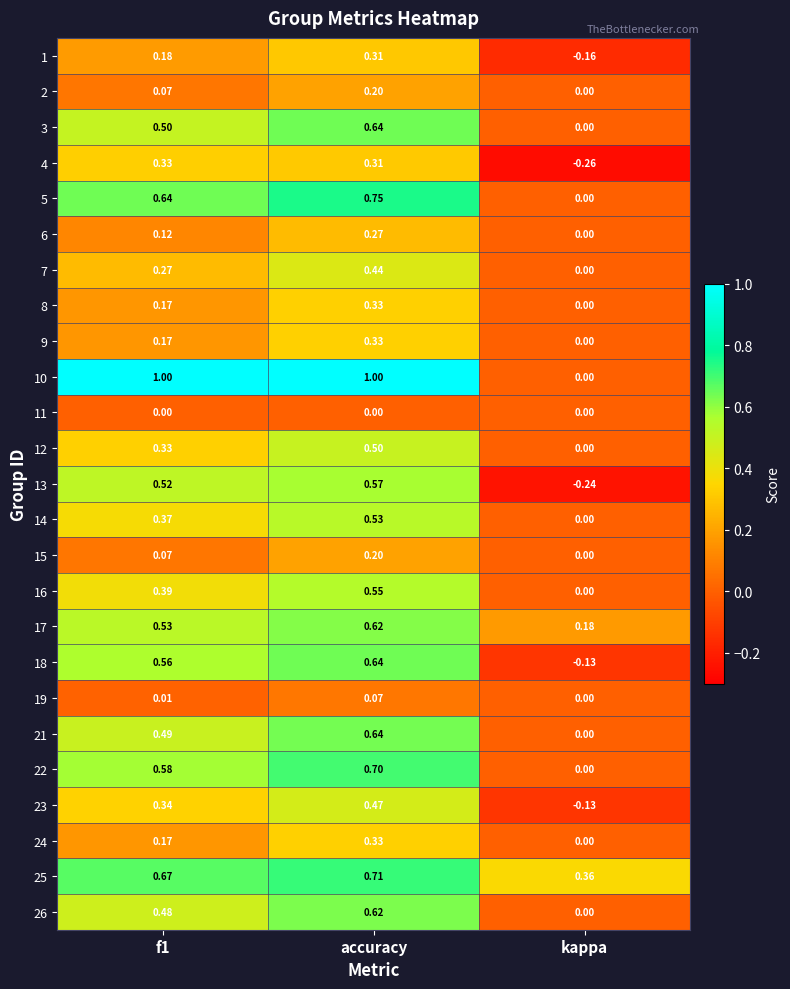

Which category has the lowest value across all series?

kappa